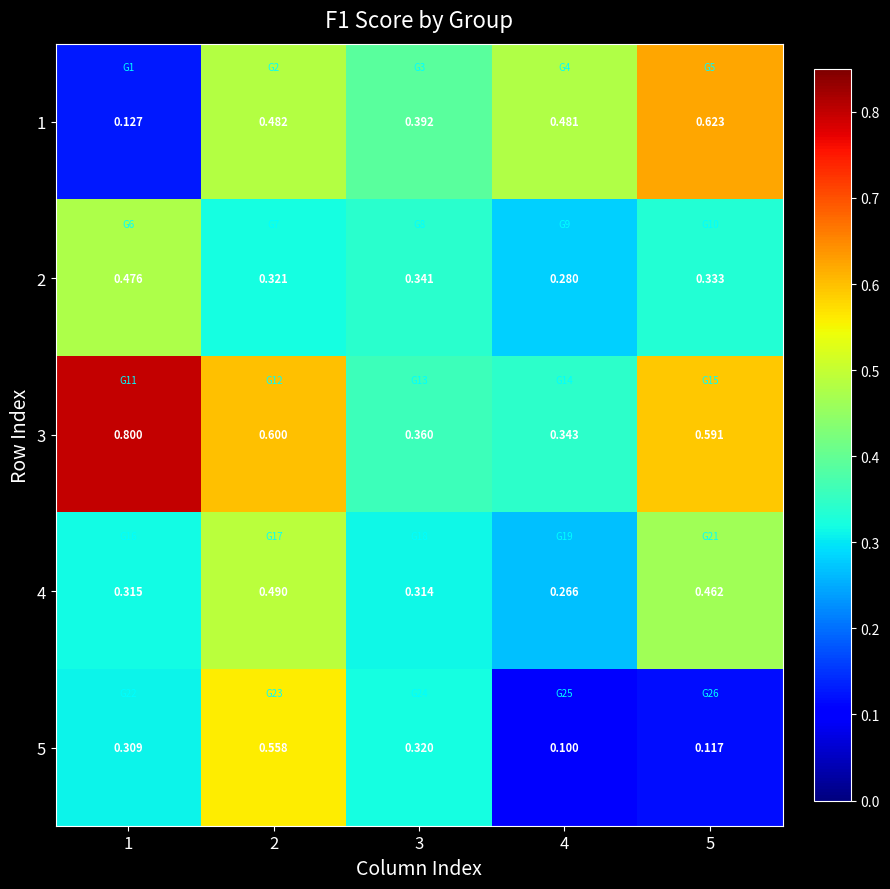

At which category is the sum across all series the highest?

2